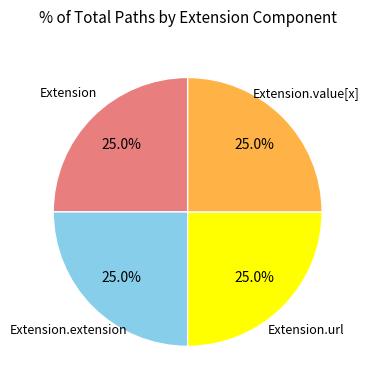

Is there any slice that represents more than half of the pie?

No